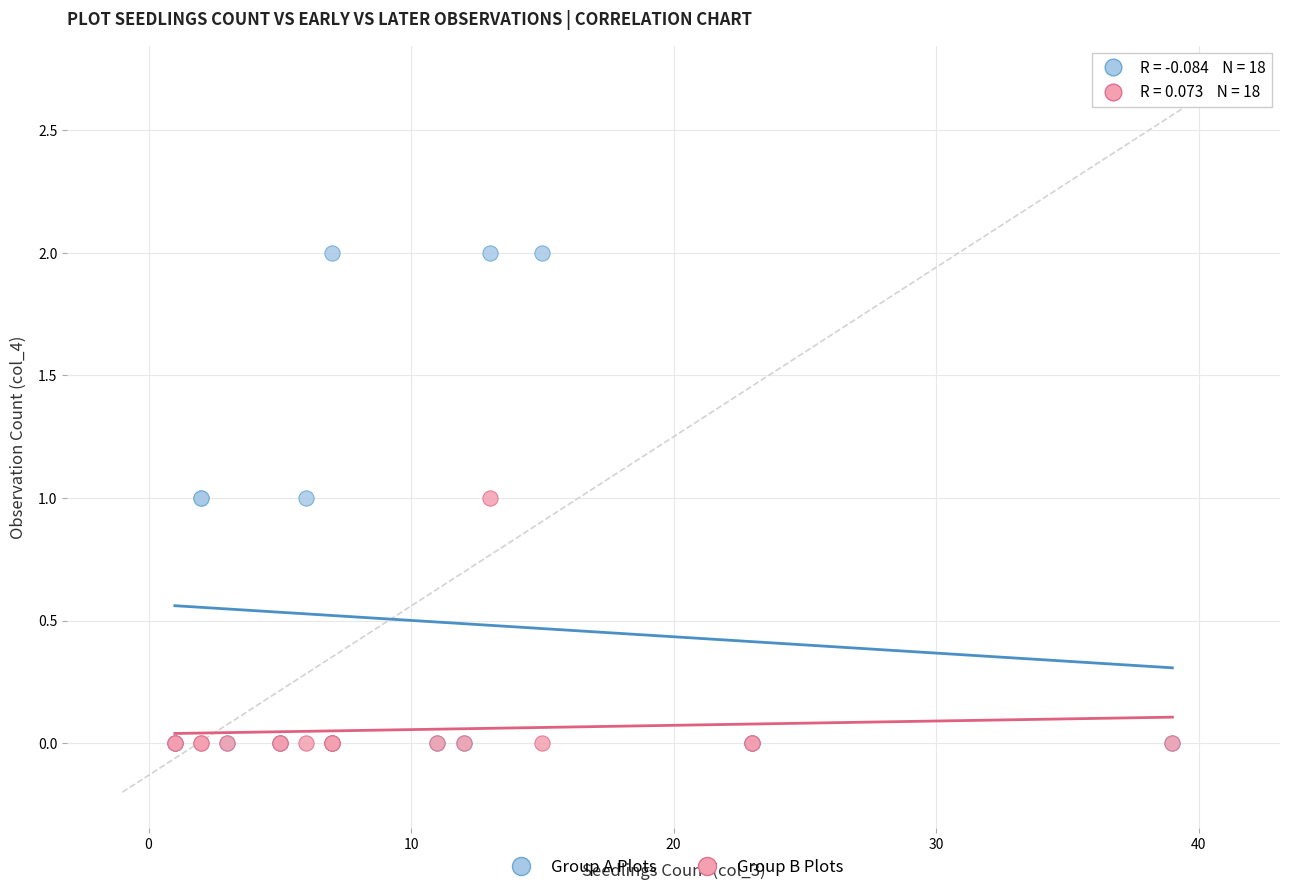

Which series reaches the maximum Y coordinate?

Group A Plots